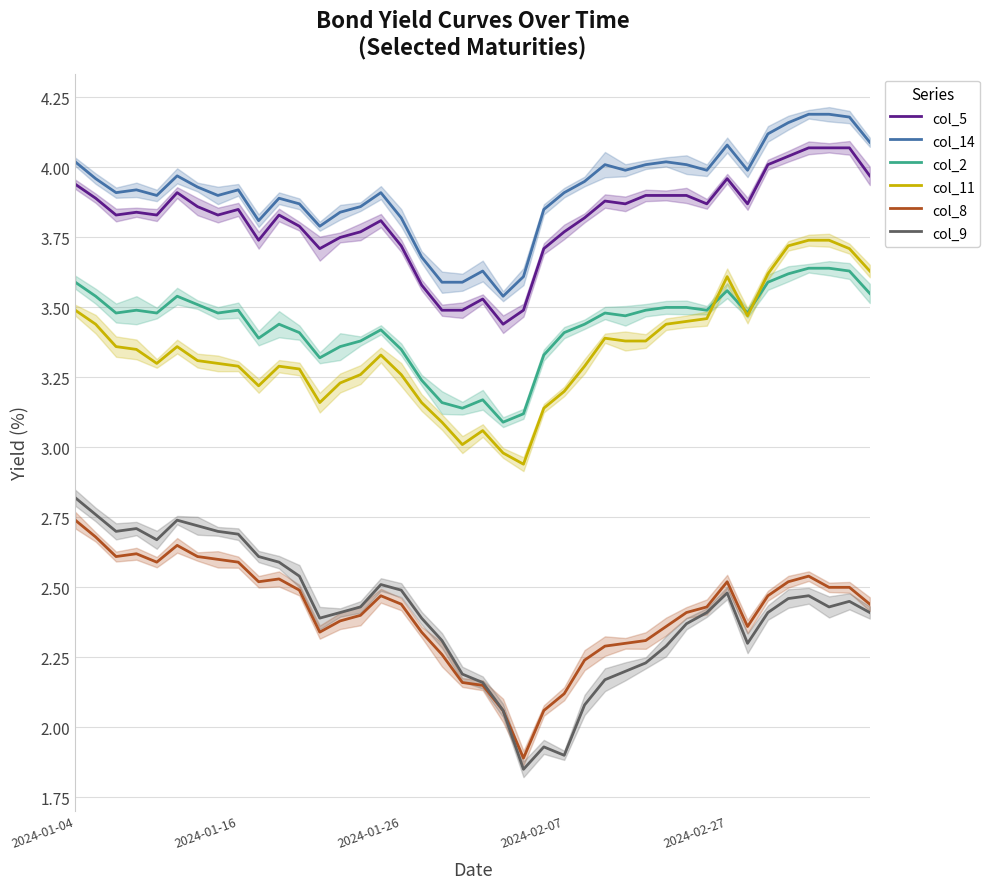

True or false: col_9 and col_11 cross at least once.

False